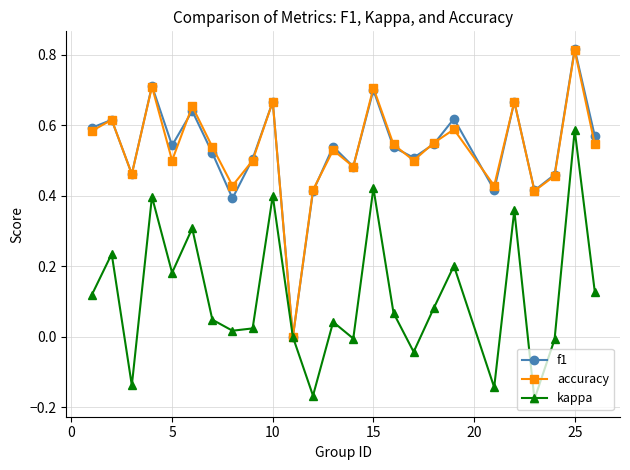

In f1, how many points are lower than both neighbors (excluding endpoints)?

8